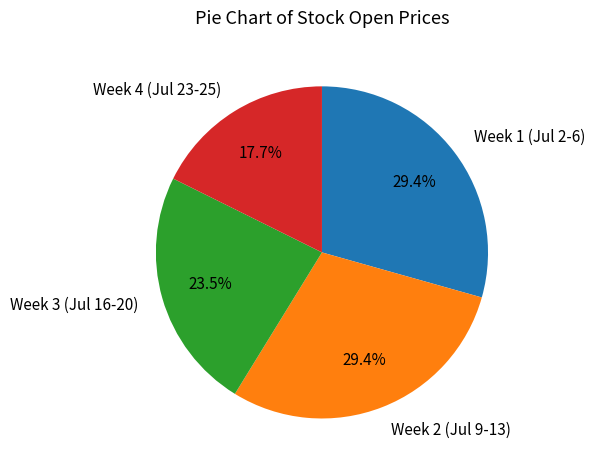

Which has a higher value, Week 3 (Jul 16-20) or Week 2 (Jul 9-13)?

Week 2 (Jul 9-13)